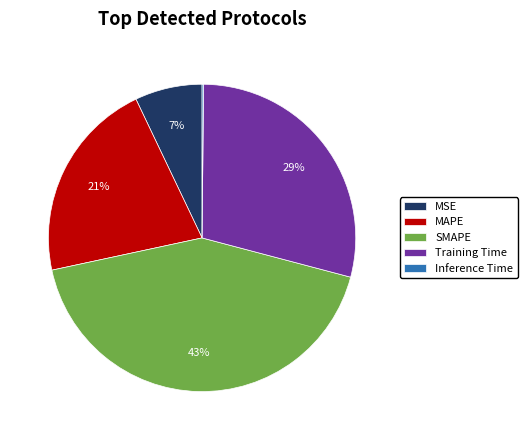

To the nearest percent, what is the average slice percentage?

20%